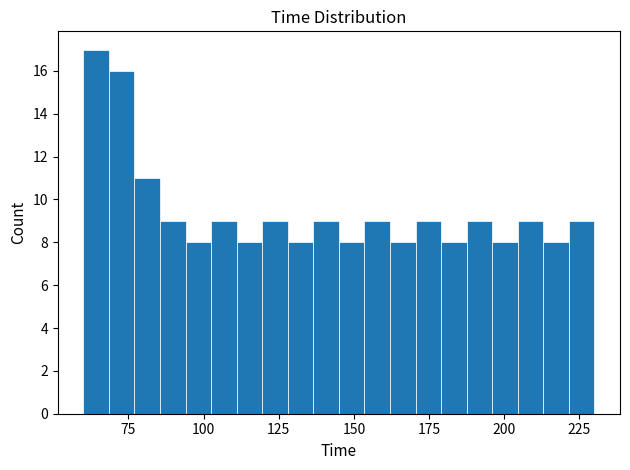

Around what value on the x-axis is the tallest bar? Give the approximate position of its centre, as read against the axis.

65